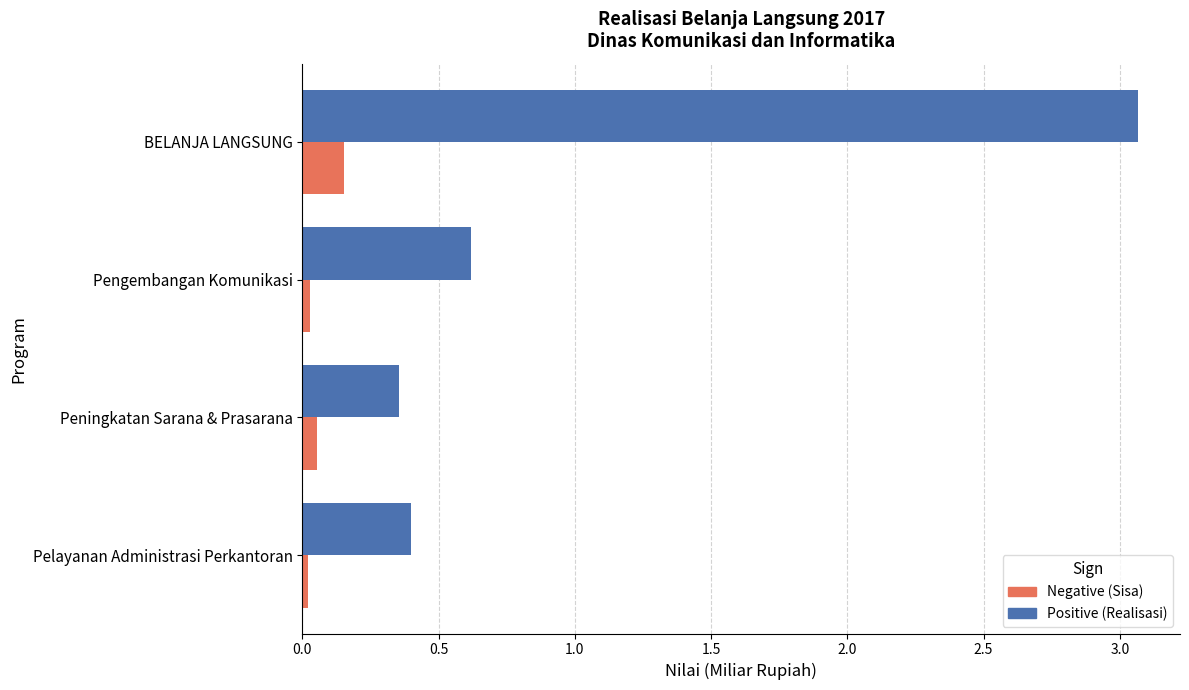

What is the difference between the highest and lowest values at BELANJA LANGSUNG?

2.9